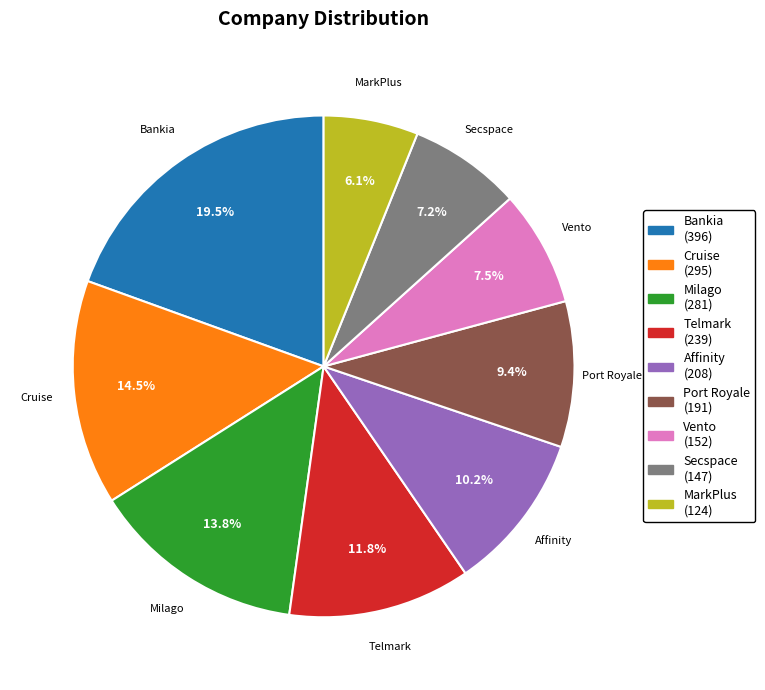

What percentage is the Port Royale slice, to the nearest percent?

9%